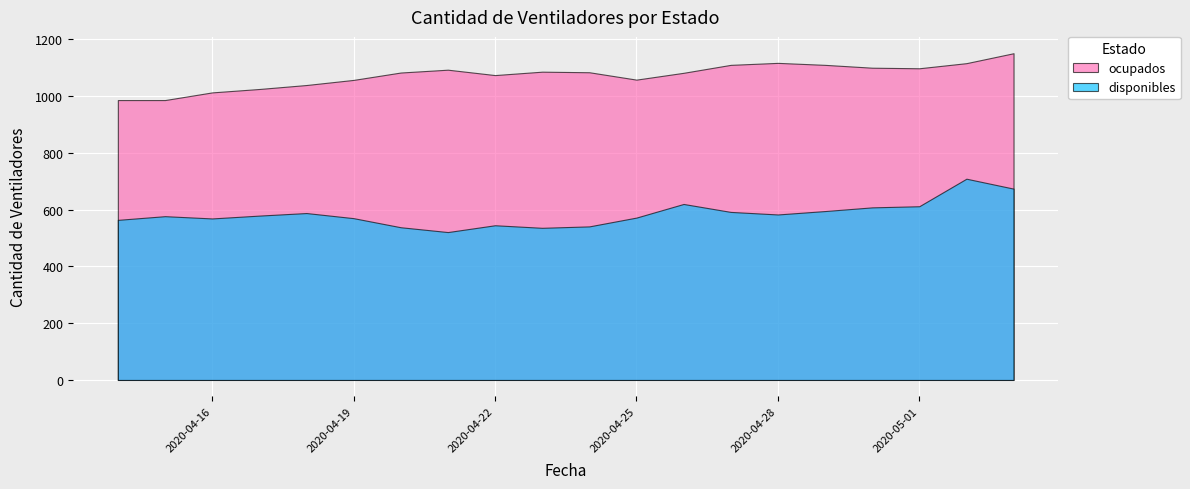

Is the value of ocupados at 2020-04-28 greater than the value of disponibles at 2020-04-15?

Yes